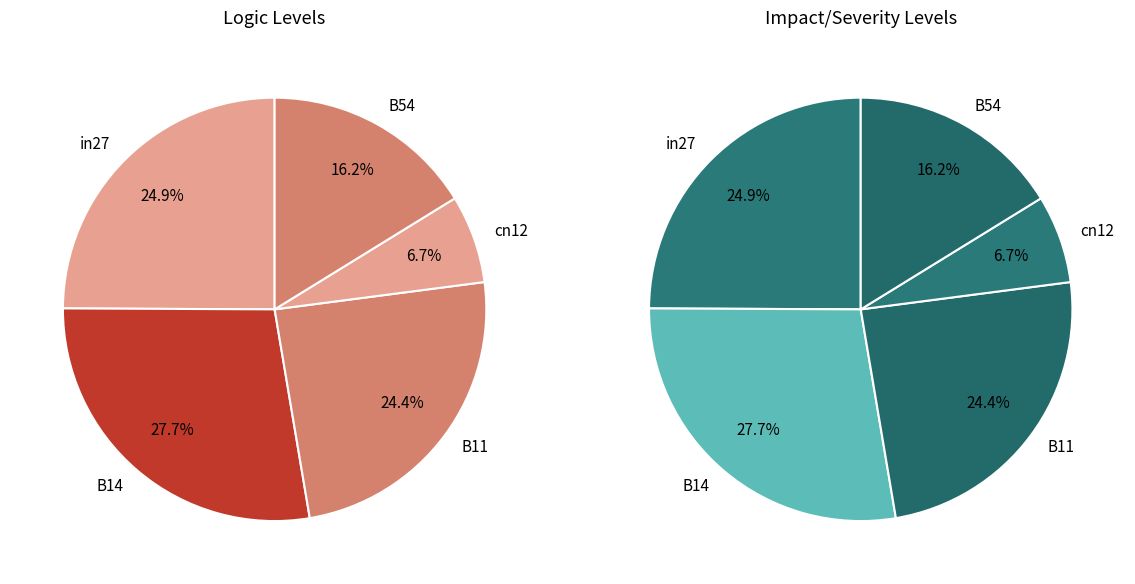

To the nearest percent, what is the difference between the B11 and in27 slice percentages?

1%